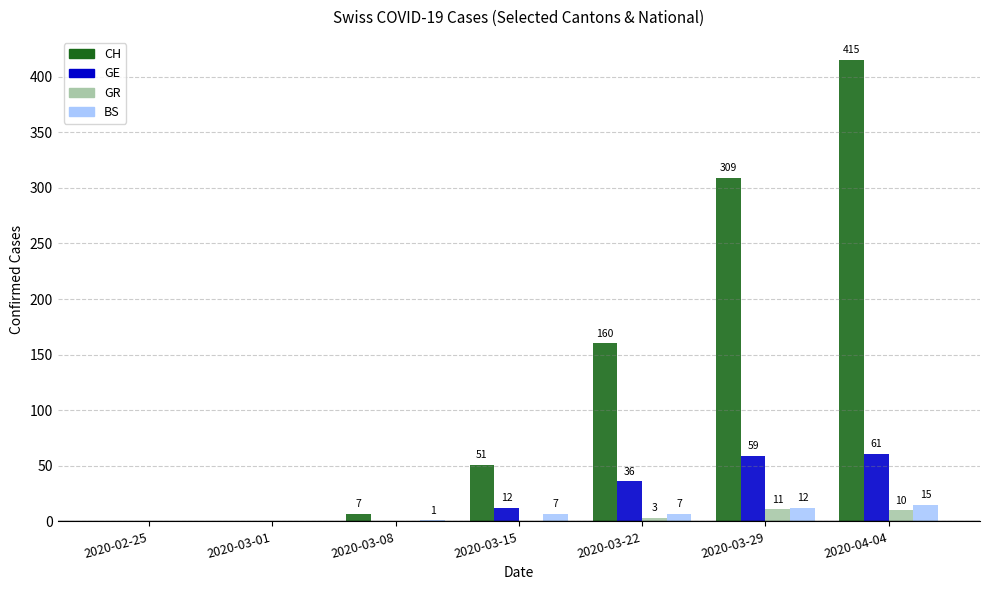

What is the sum of the GE values at 2020-03-08 and 2020-03-15?

12